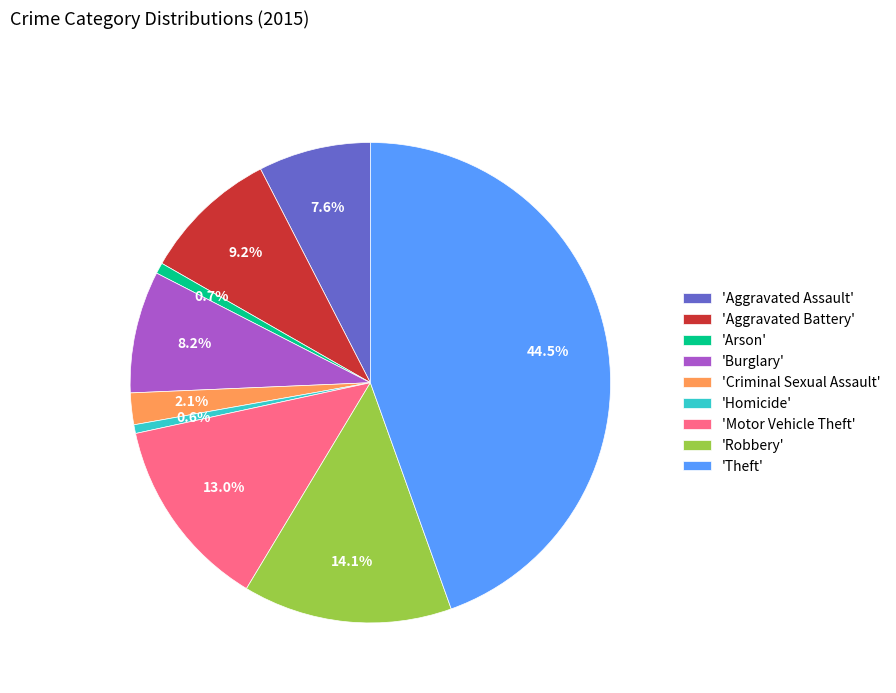

Do 'Burglary' and 'Robbery' together represent more than half of the pie?

No